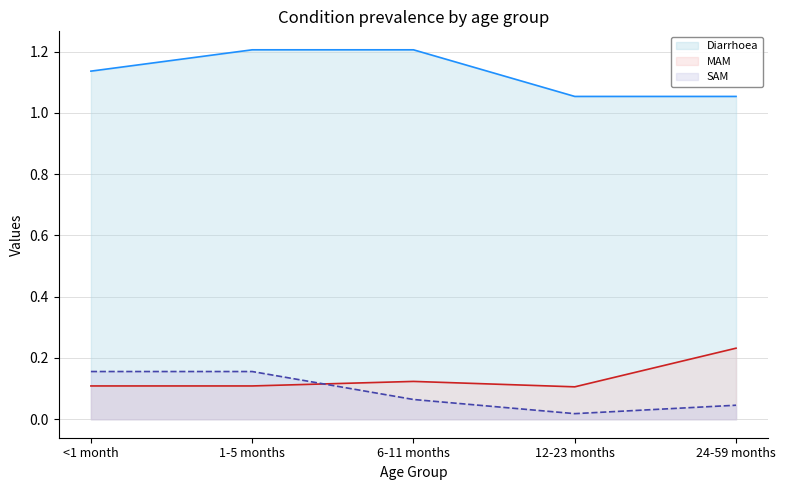

Which has a higher value, 1-5 months or 12-23 months?

1-5 months